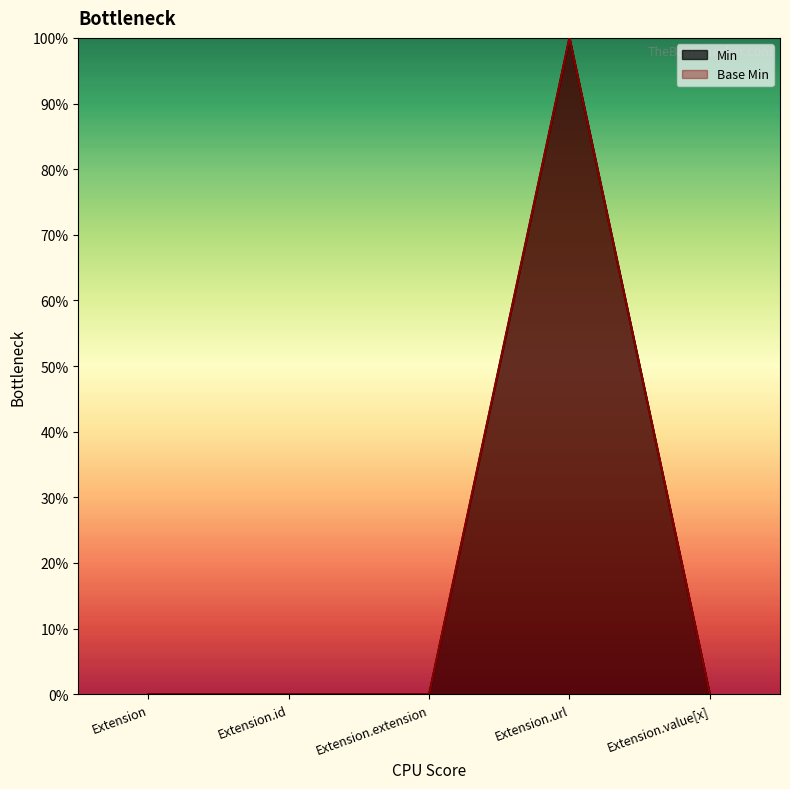

At which category is the sum across all series the highest?

Extension.url